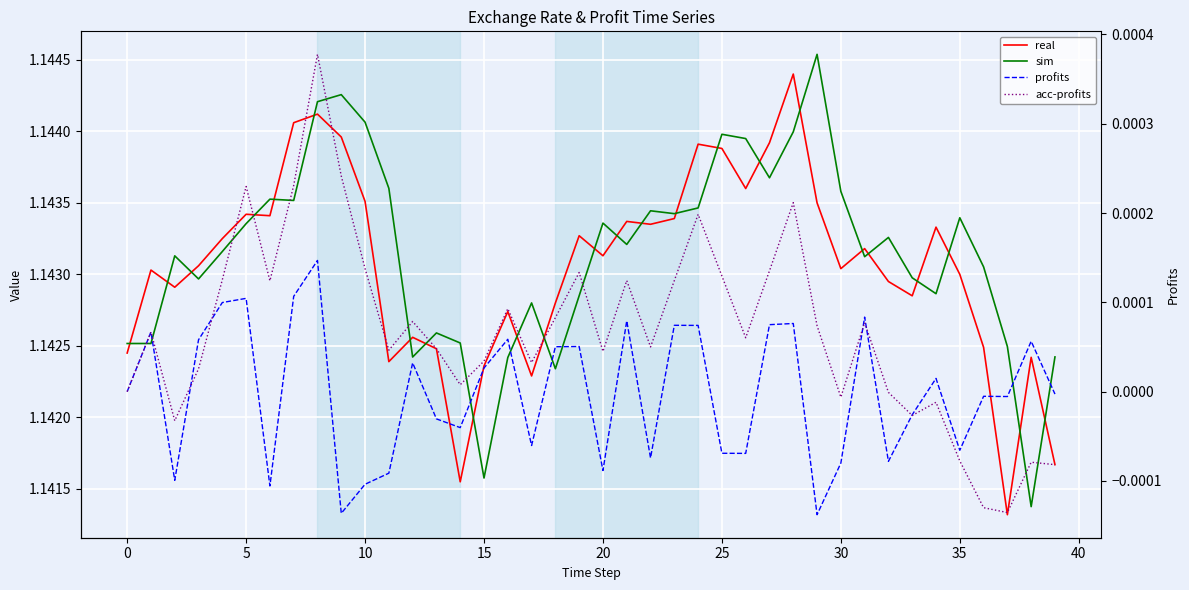

Reading right to left, what are all the values shown in this chart?

real: 1.1	1.1	1.1	1.1	1.1	1.1	1.1	1.1	1.1	1.1	1.1	1.1	1.1	1.1	1.1	1.1	1.1	1.1	1.1	1.1	1.1	1.1	1.1	1.1	1.1	1.1	1.1	1.1	1.1	1.1	1.1	1.1	1.1	1.1	1.1	1.1	1.1	1.1	1.1	1.1
sim: 1.1	1.1	1.1	1.1	1.1	1.1	1.1	1.1	1.1	1.1	1.1	1.1	1.1	1.1	1.1	1.1	1.1	1.1	1.1	1.1	1.1	1.1	1.1	1.1	1.1	1.1	1.1	1.1	1.1	1.1	1.1	1.1	1.1	1.1	1.1	1.1	1.1	1.1	1.1	1.1
profits: -0.0	0.0	-0.0	-0.0	-0.0	0.0	-0.0	-0.0	0.0	-0.0	-0.0	0.0	0.0	-0.0	-0.0	0.0	0.0	-0.0	0.0	-0.0	0.0	0.0	-0.0	0.0	0.0	-0.0	-0.0	0.0	-0.0	-0.0	-0.0	0.0	0.0	-0.0	0.0	0.0	0.0	-0.0	0.0	0.0
acc-profits: -0.0	-0.0	-0.0	-0.0	-0.0	-0.0	-0.0	-0.0	0.0	-0.0	0.0	0.0	0.0	0.0	0.0	0.0	0.0	0.0	0.0	0.0	0.0	0.0	0.0	0.0	0.0	0.0	0.0	0.0	0.0	0.0	0.0	0.0	0.0	0.0	0.0	0.0	0.0	-0.0	0.0	0.0